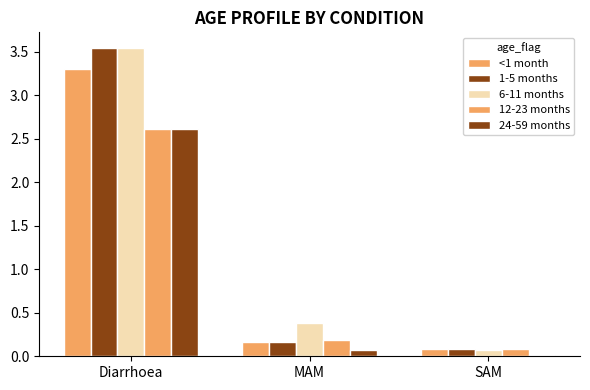

The value of 1-5 months at Diarrhoea is 3.5. True or false?

True